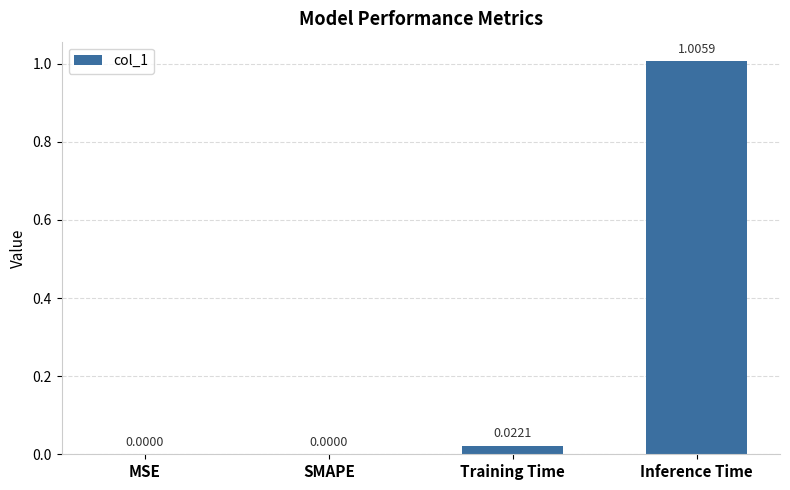

How many data points are above 0?

2